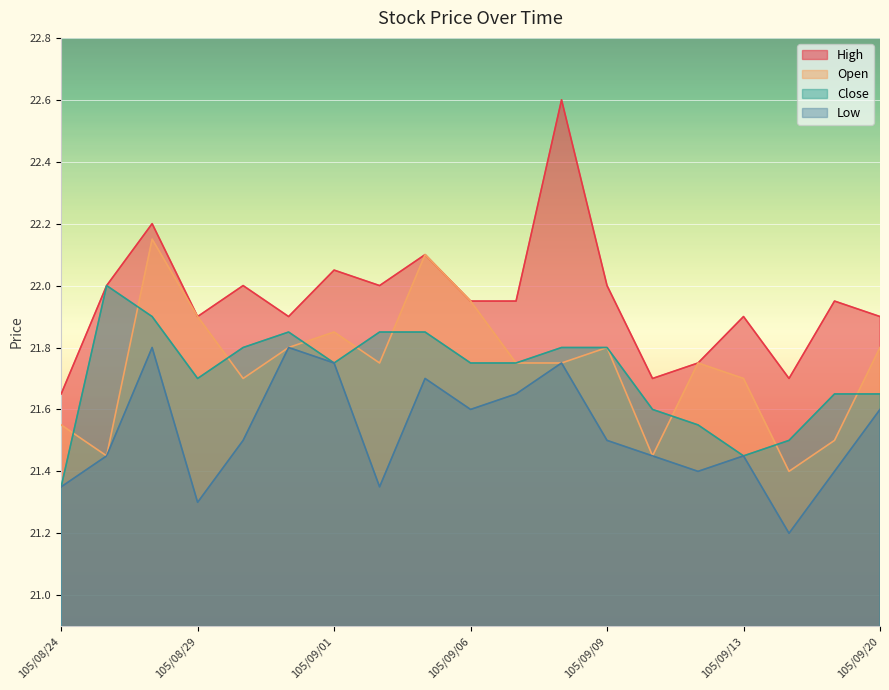

What is the difference between the maximum and minimum values in the Open series?

0.8